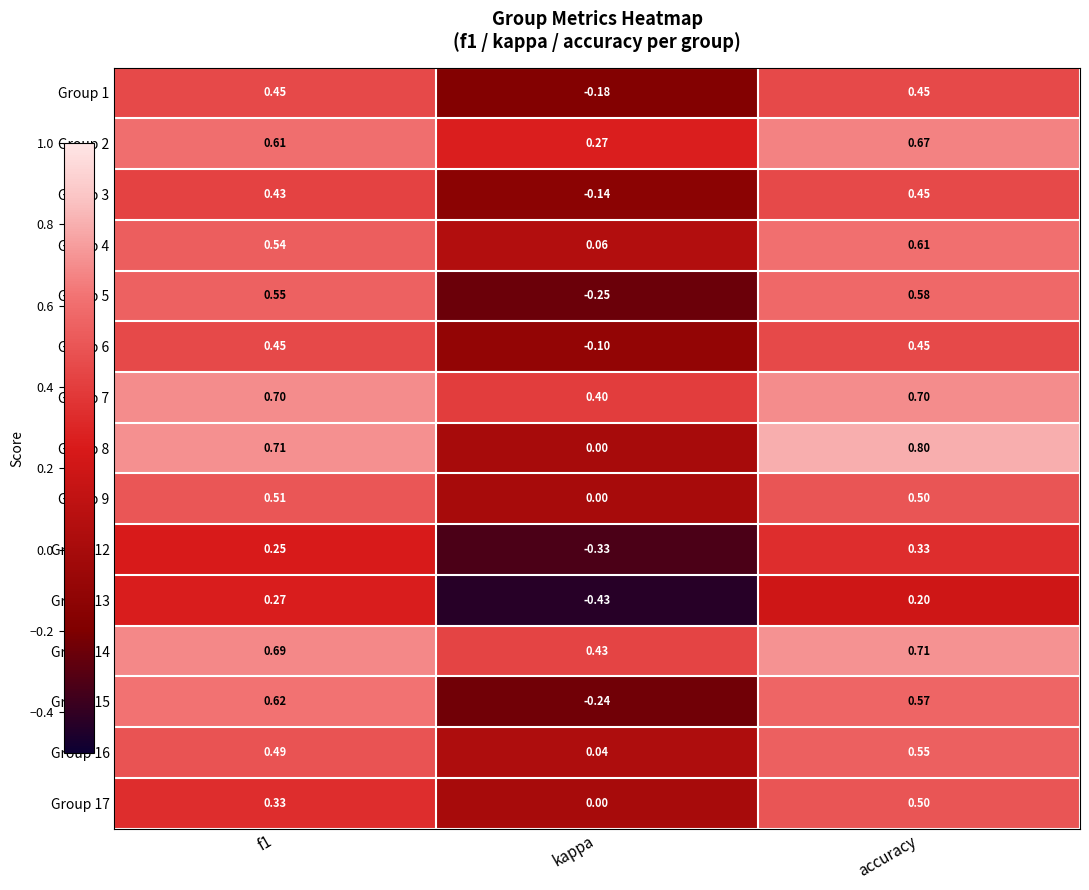

Where is Group 2 nearest to the value 0?

kappa